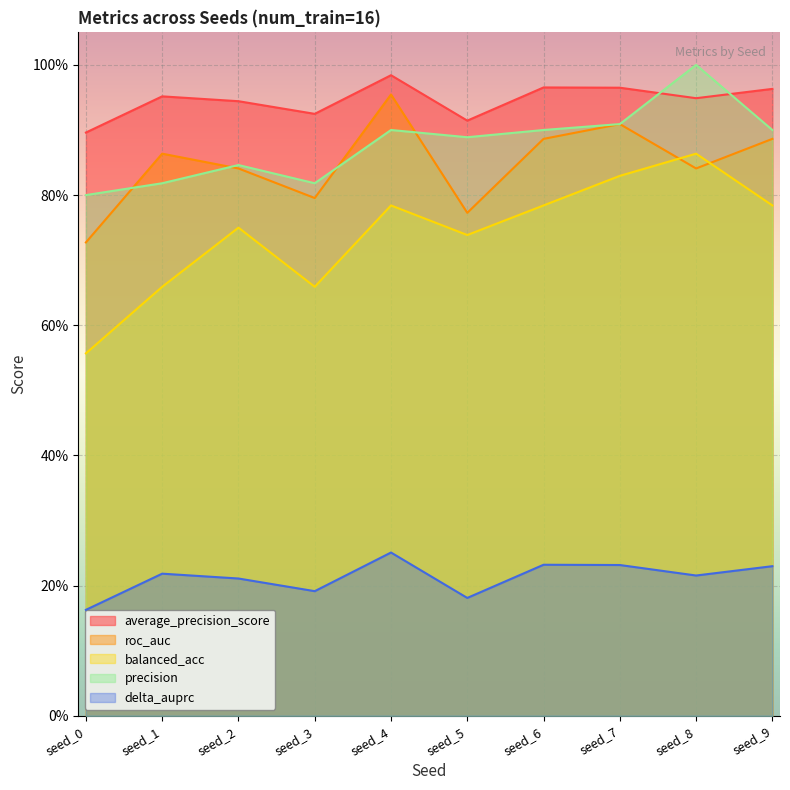

What is the value of the balanced_acc point at the 6th from the left?

0.7